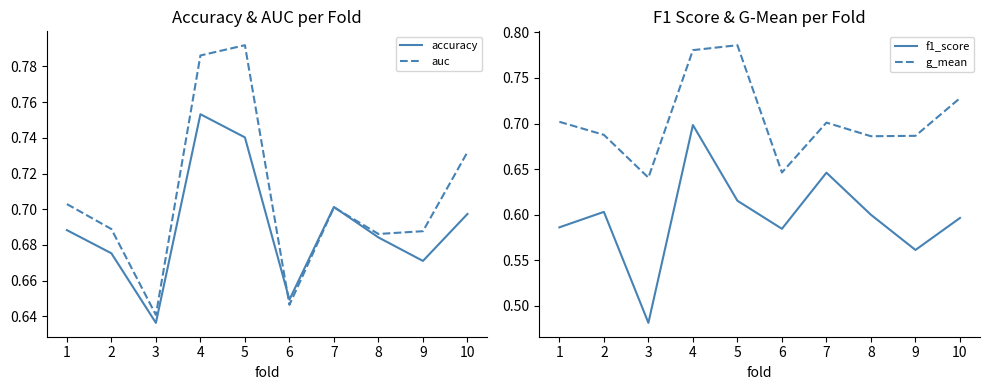

What is the maximum value shown in the chart?

0.8